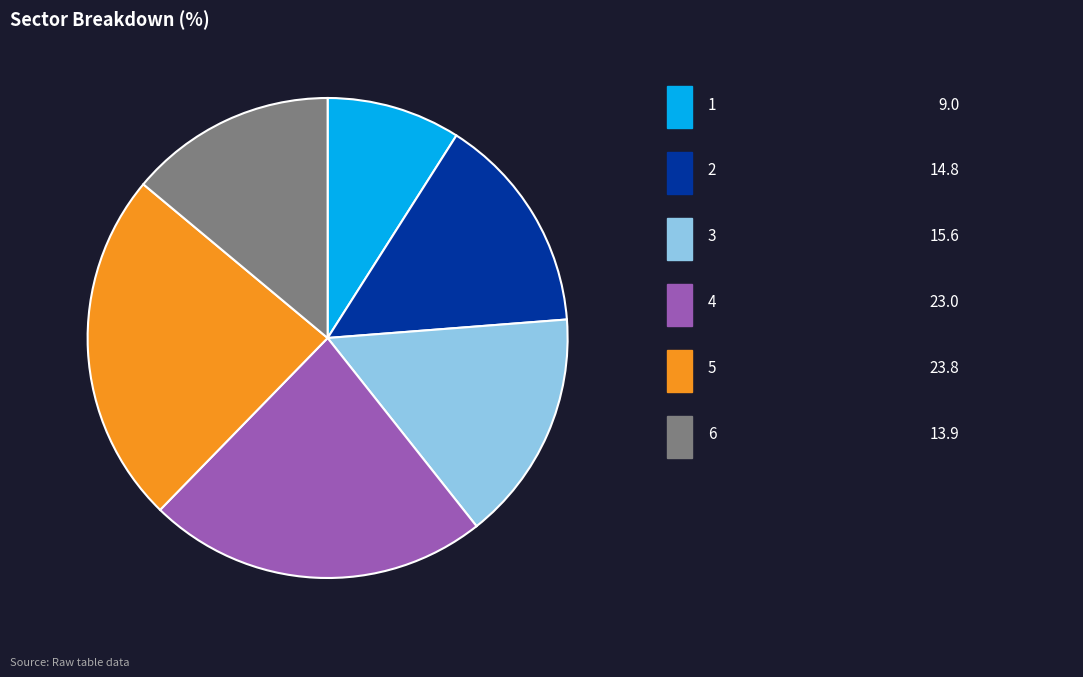

Does any single category account for the majority?

No